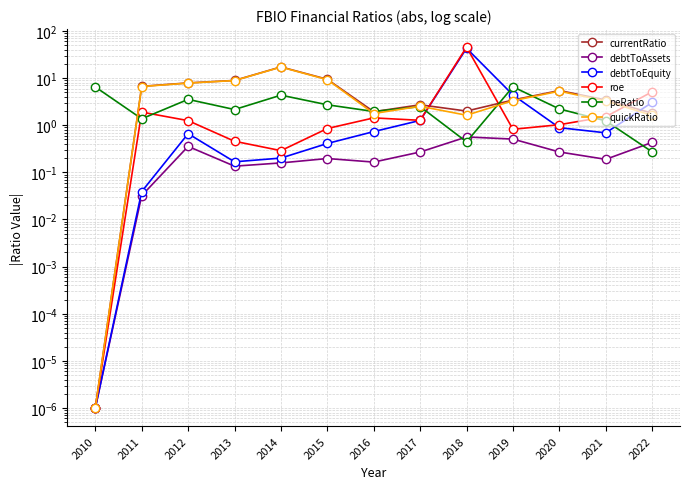

List the series in order of their peak value, highest first.

roe, debtToEquity, currentRatio, quickRatio, peRatio, debtToAssets